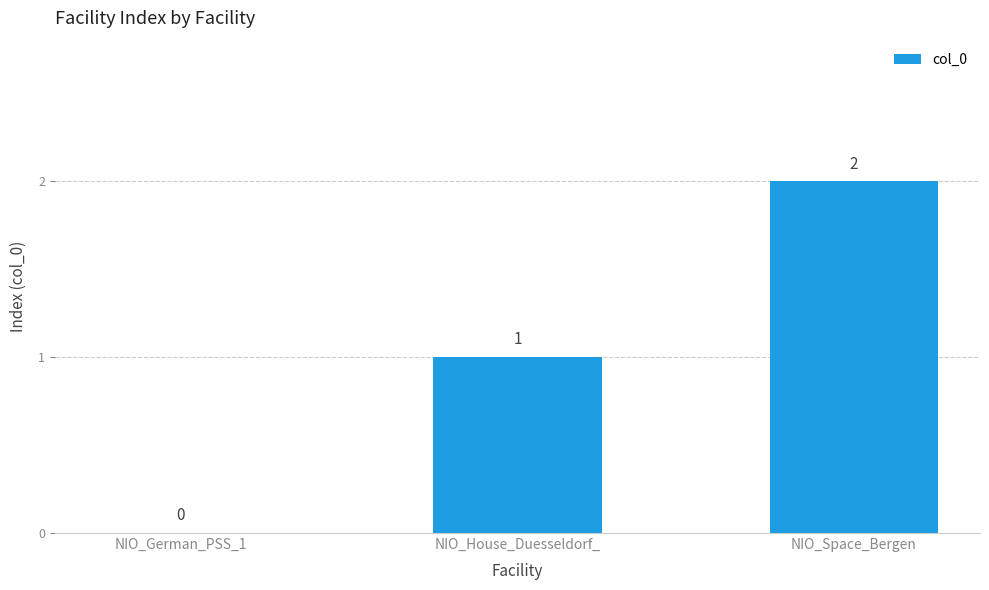

True or false: the data shows 2 at NIO_Space_Bergen.

True